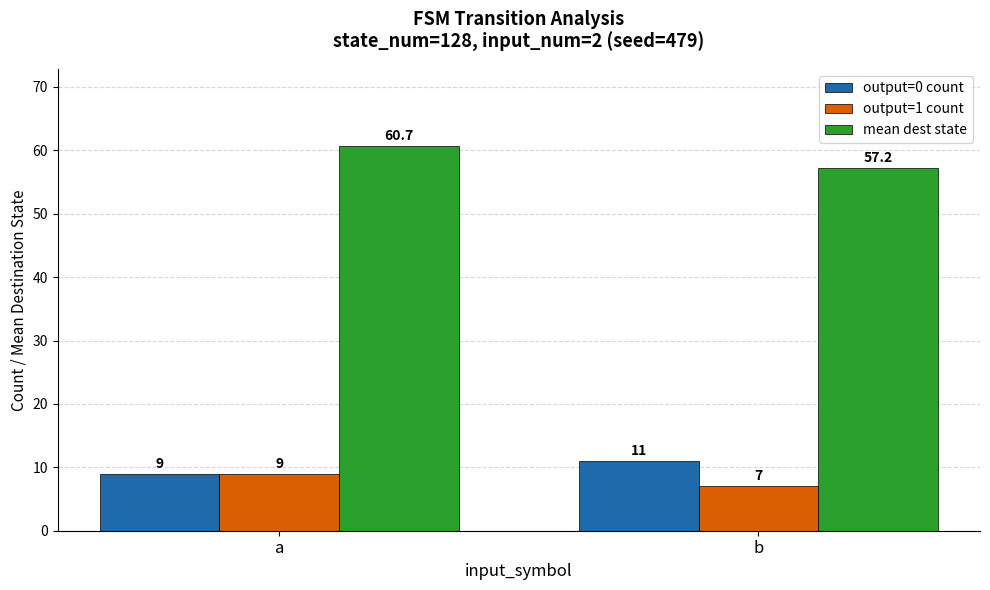

What is the minimum value for output=1 count?

7.0